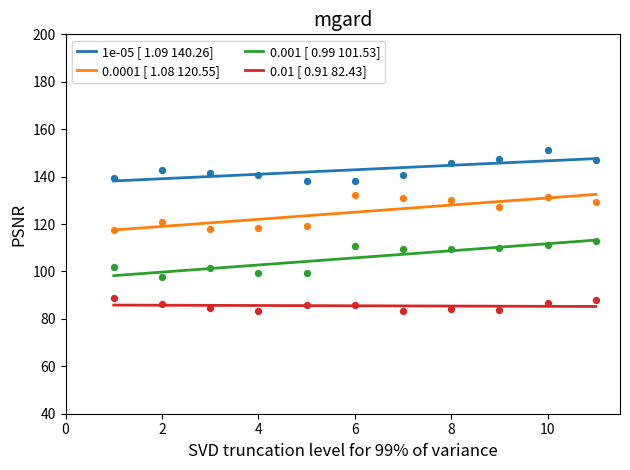

Which series contains the lowest Y value?

0.01 [ 0.91 82.43]